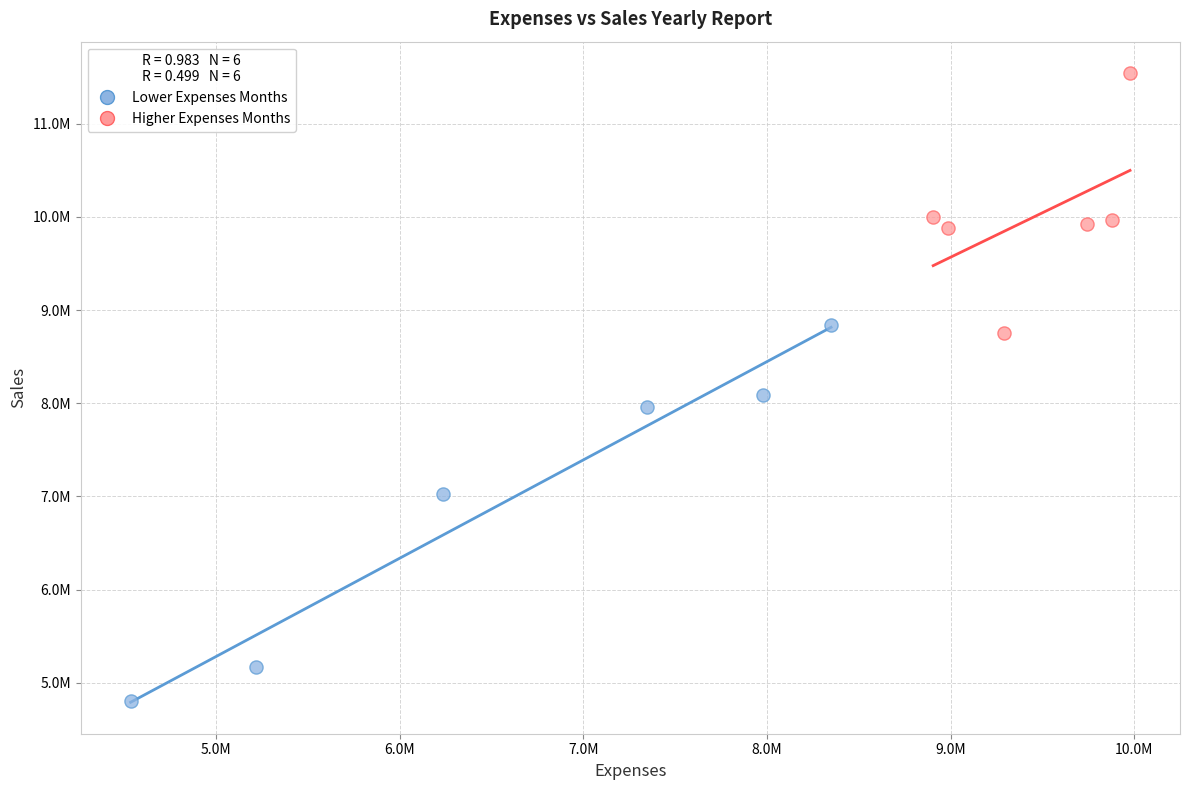

What are all the series names shown in the legend?

Lower Expenses Months, Higher Expenses Months